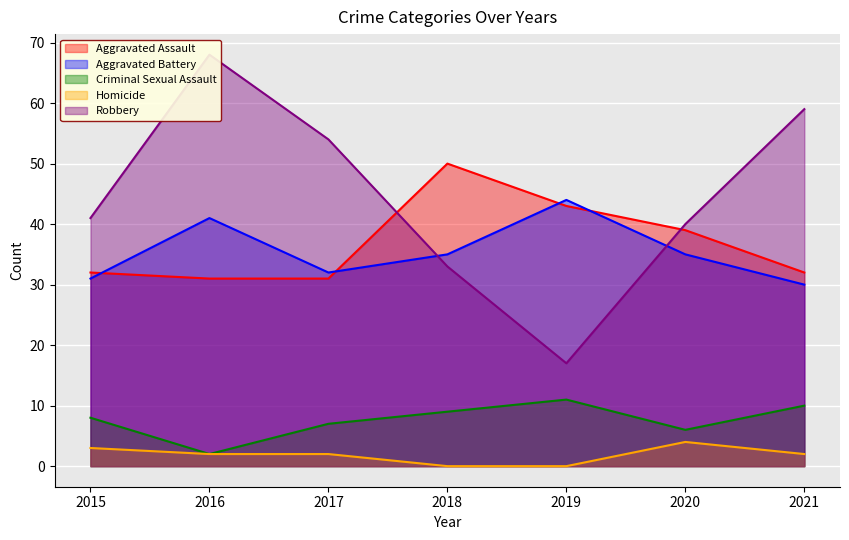

What is the minimum value for Criminal Sexual Assault?

2